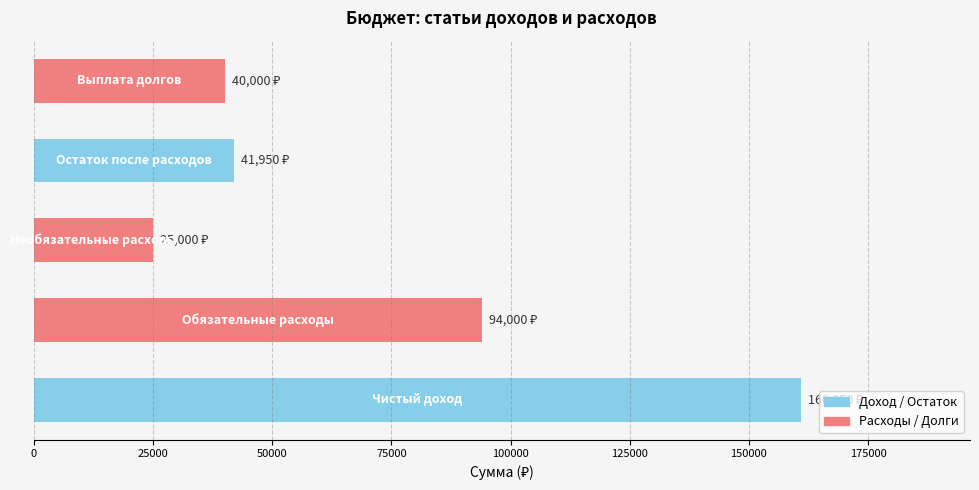

What is the difference between the second highest and minimum values?

69000